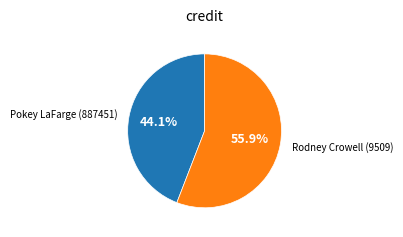

Is there any slice that represents more than half of the pie?

Yes